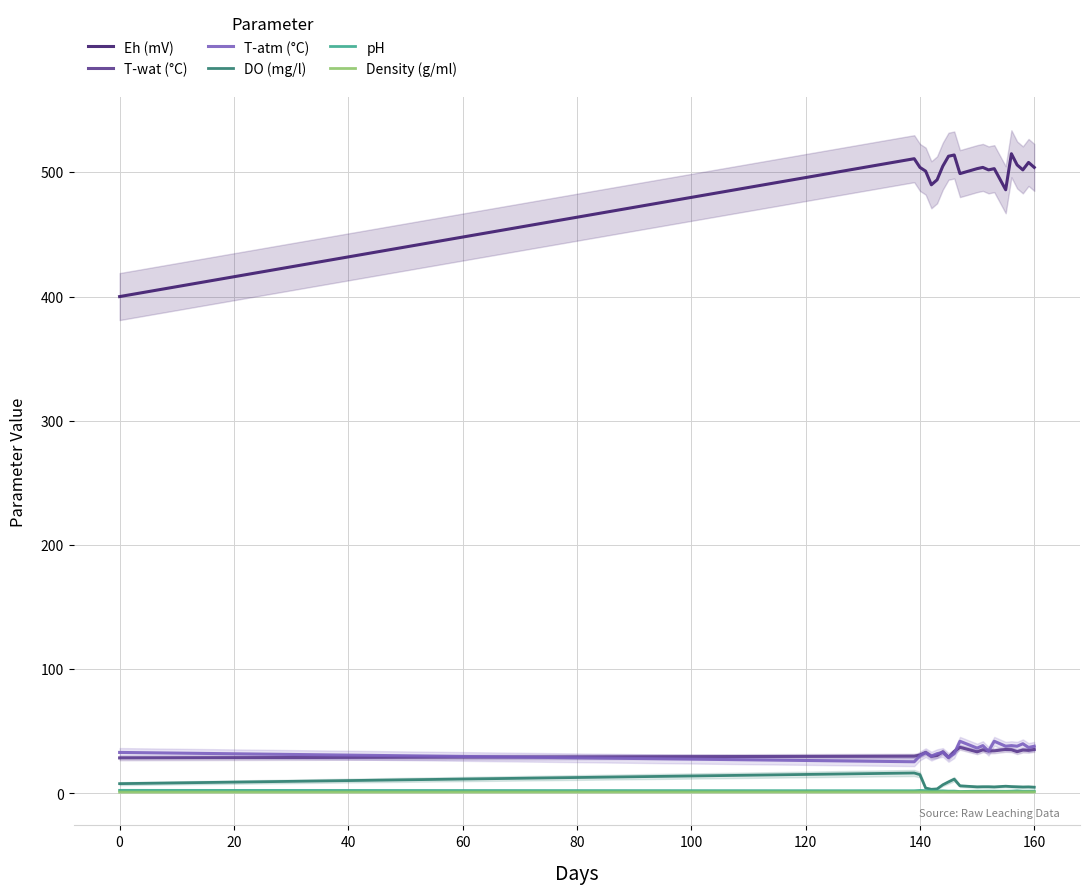

What is the minimum value for Eh (mV)?

400.0